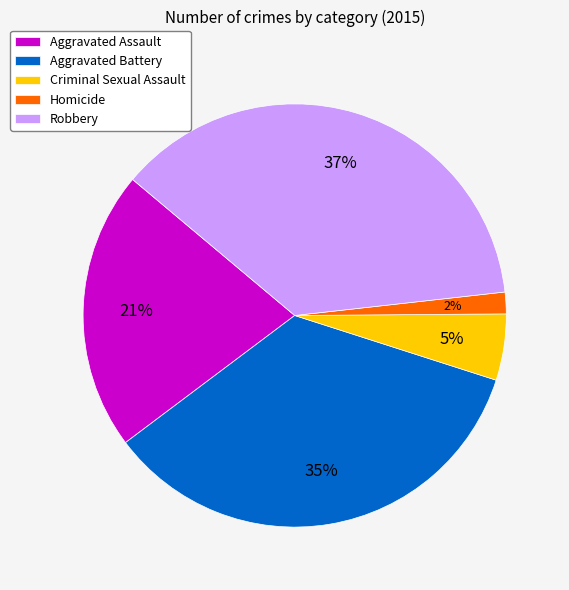

How many slices are in this pie chart?

5